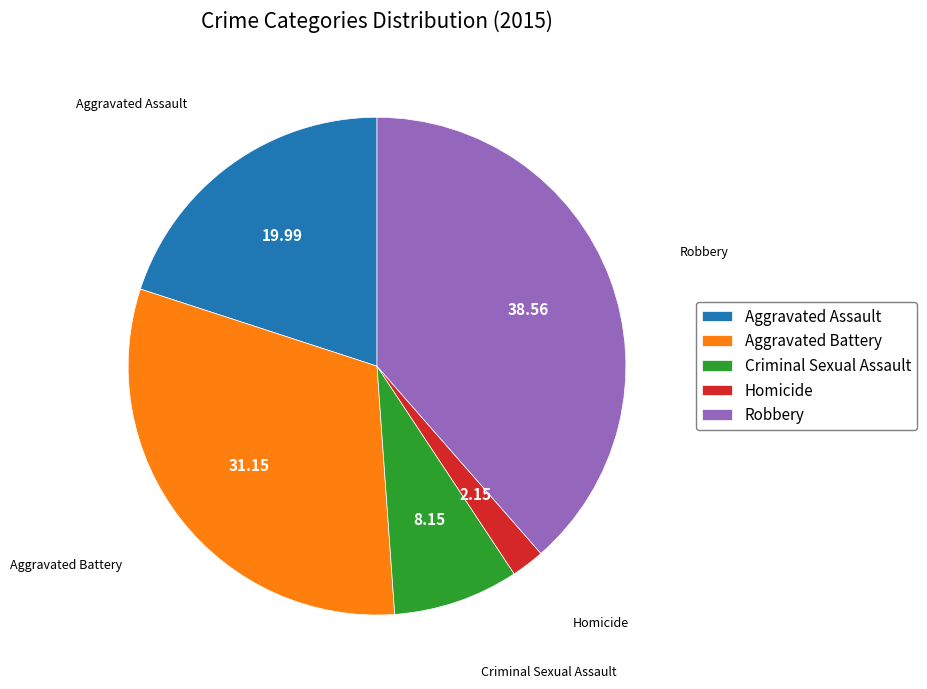

What is the largest slice in the pie chart?

Robbery